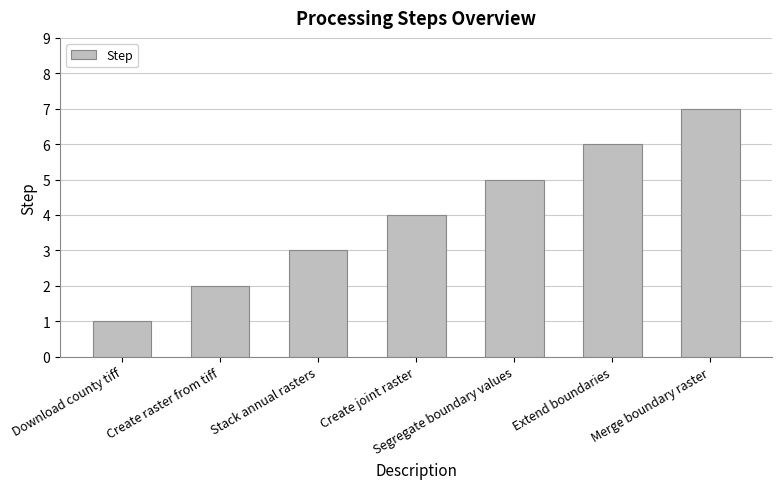

Approximately how many times larger is the value at Merge boundary raster compared to Extend boundaries?

1.2